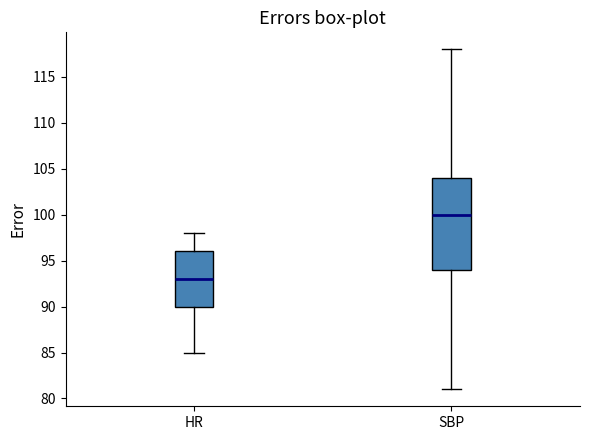

Which box has the lowest median line?

HR